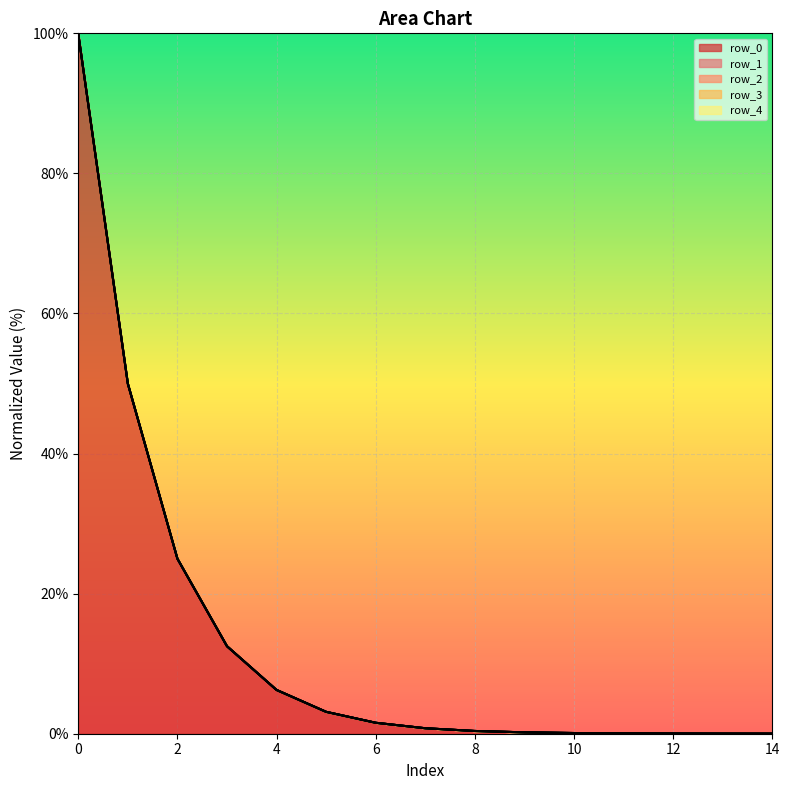

What is the difference between the maximum and second lowest values in the row_1 series?

99.9